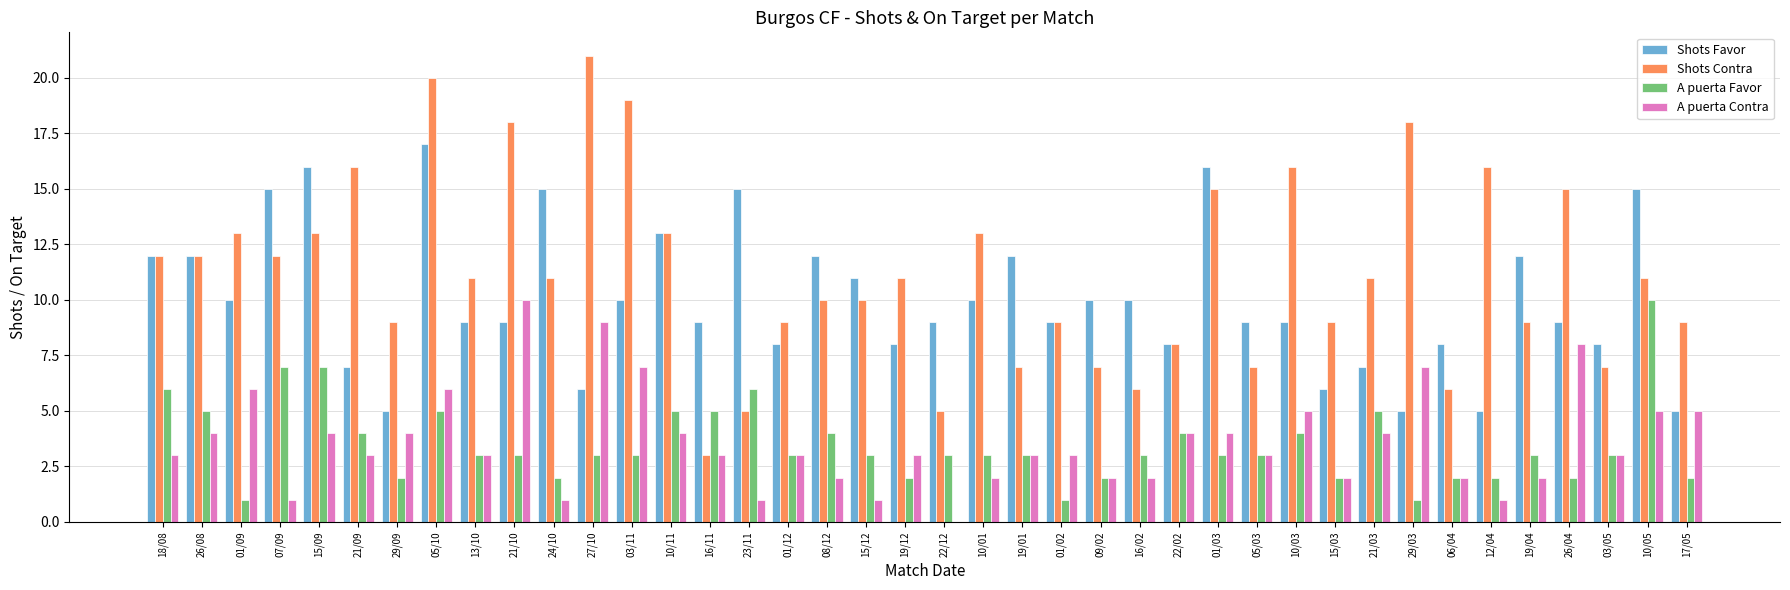

At which label is Shots Favor closest to 11?

15/12